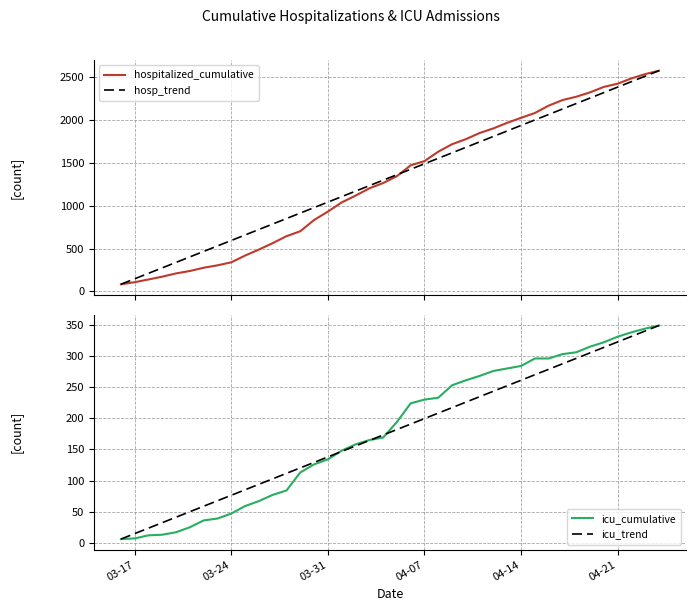

The icu_trend series shows 322.6 at 04-21. True or false?

True